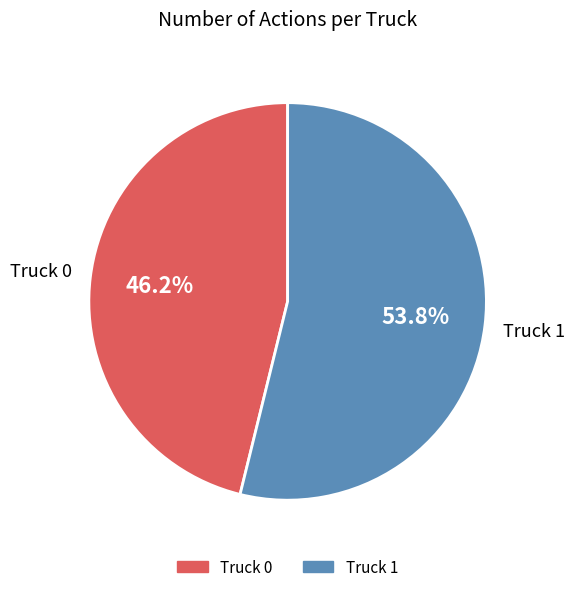

Approximately how many times larger is the value at Truck 1 compared to Truck 0?

1.2